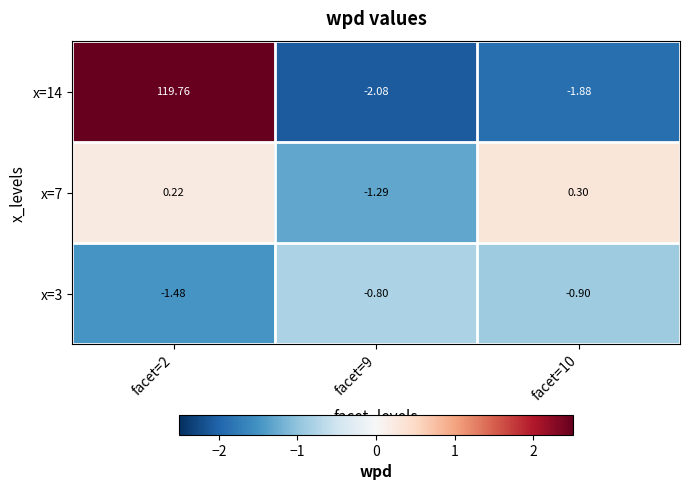

Is the value of x=3 at facet=10 greater than the value of x=7 at facet=9?

Yes